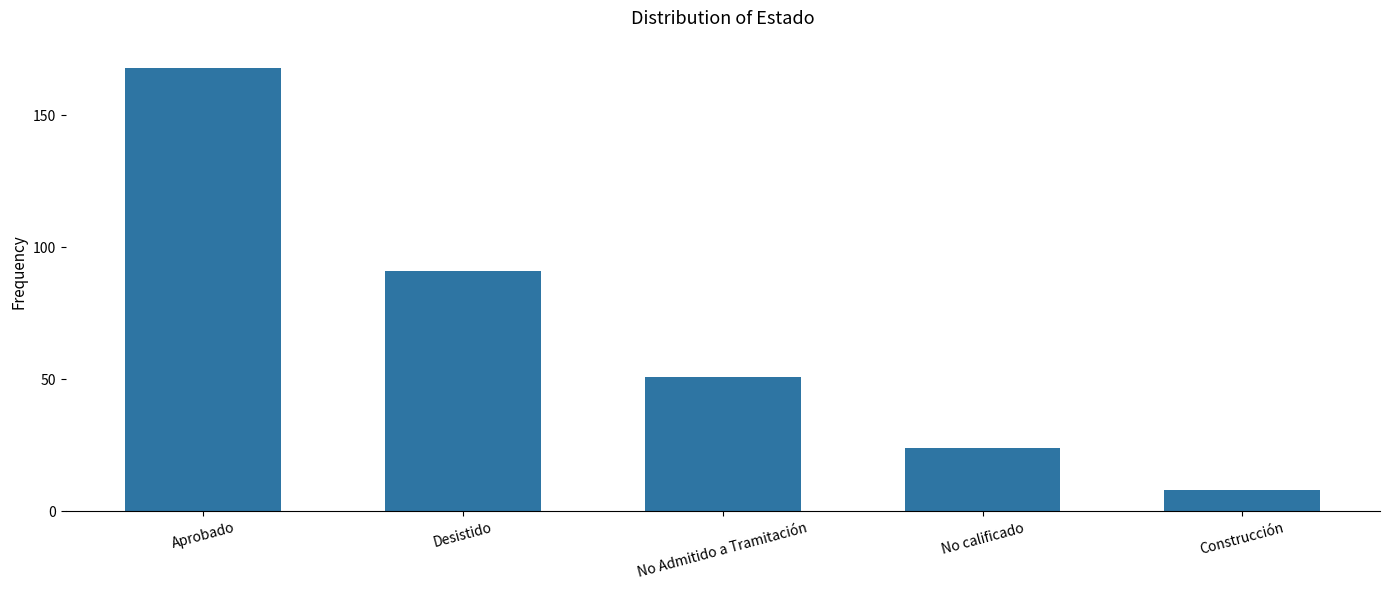

What is the ratio of the value at Desistido to the value at No calificado?

3.8